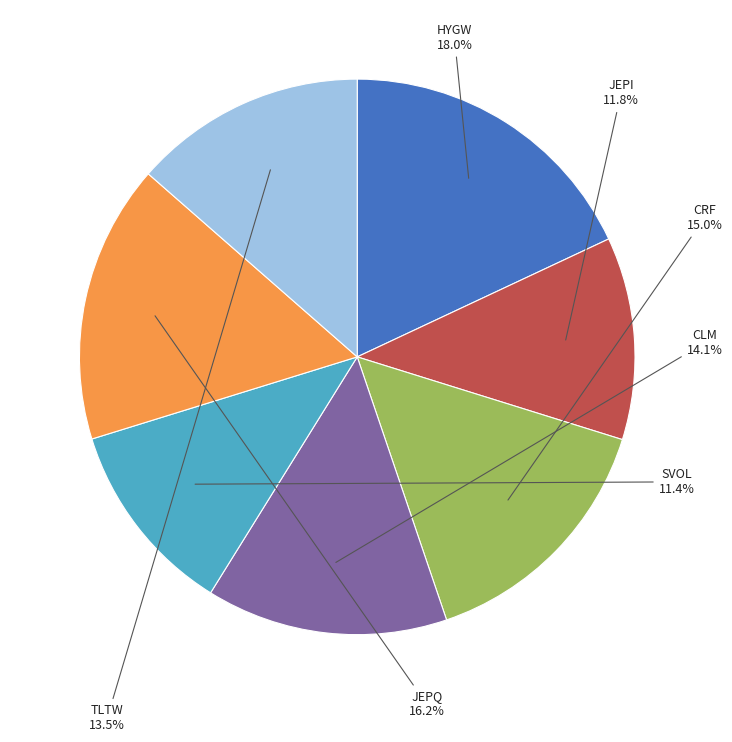

Is there a majority slice in this chart?

No